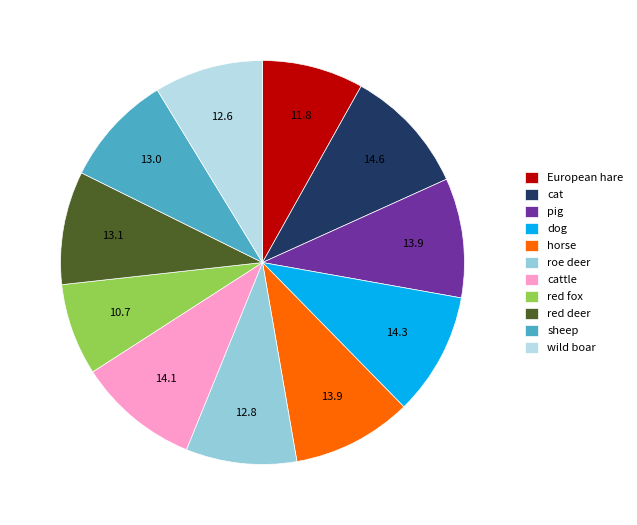

How many slices are in this pie chart?

11